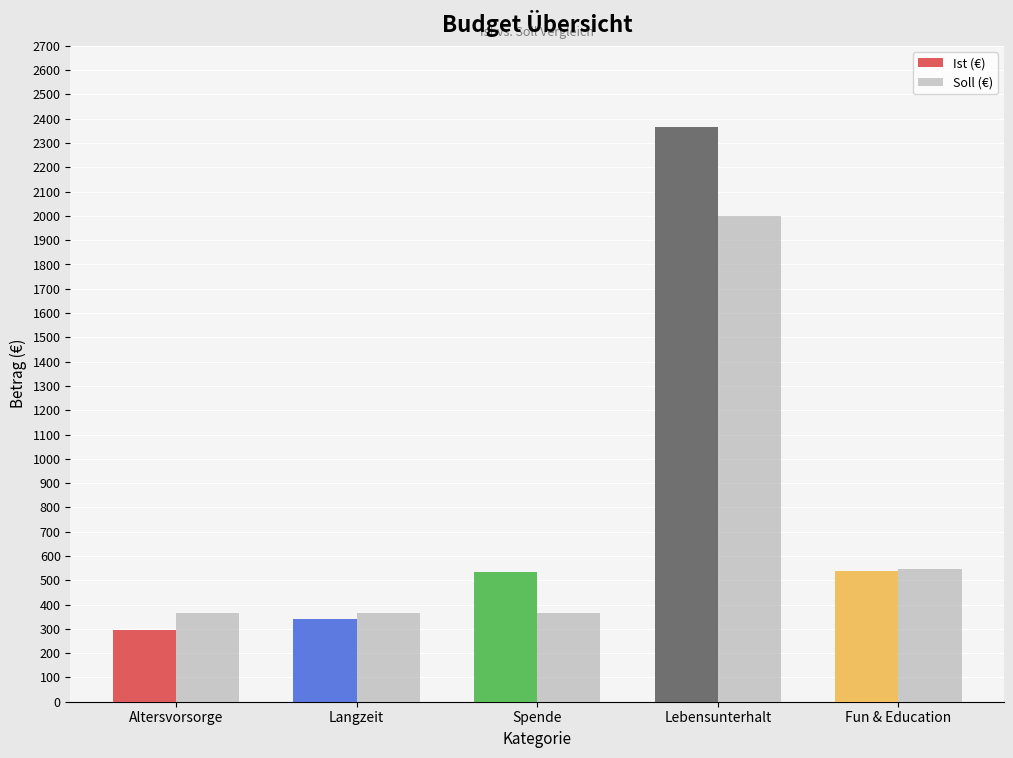

What is the total value across all series at Fun & Education?

1082.9